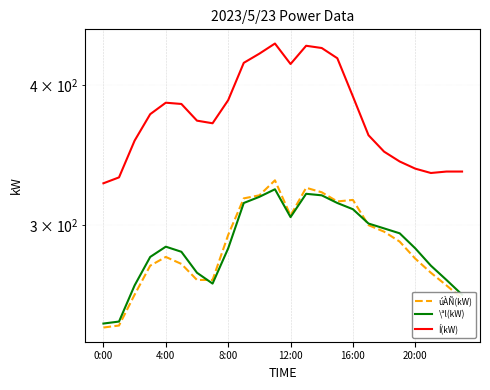

Which series has the widest spread of values?

Í(kW)